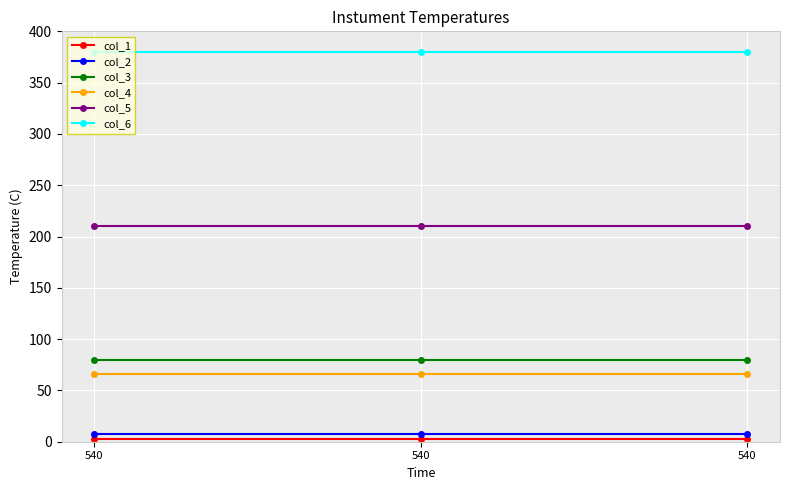

What is the minimum value for col_5?

210